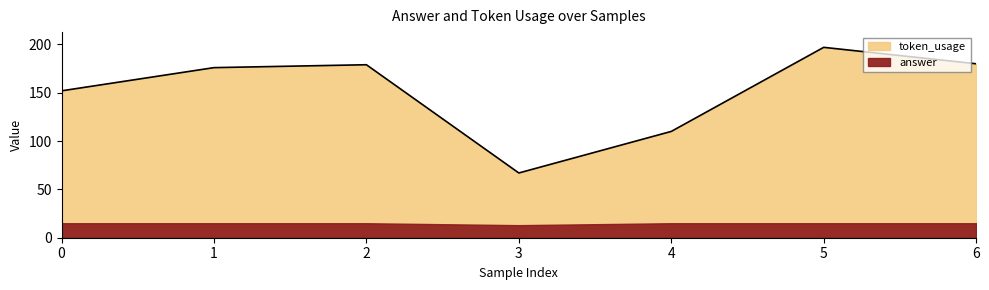

What is the value of the 4th point from the left?

67